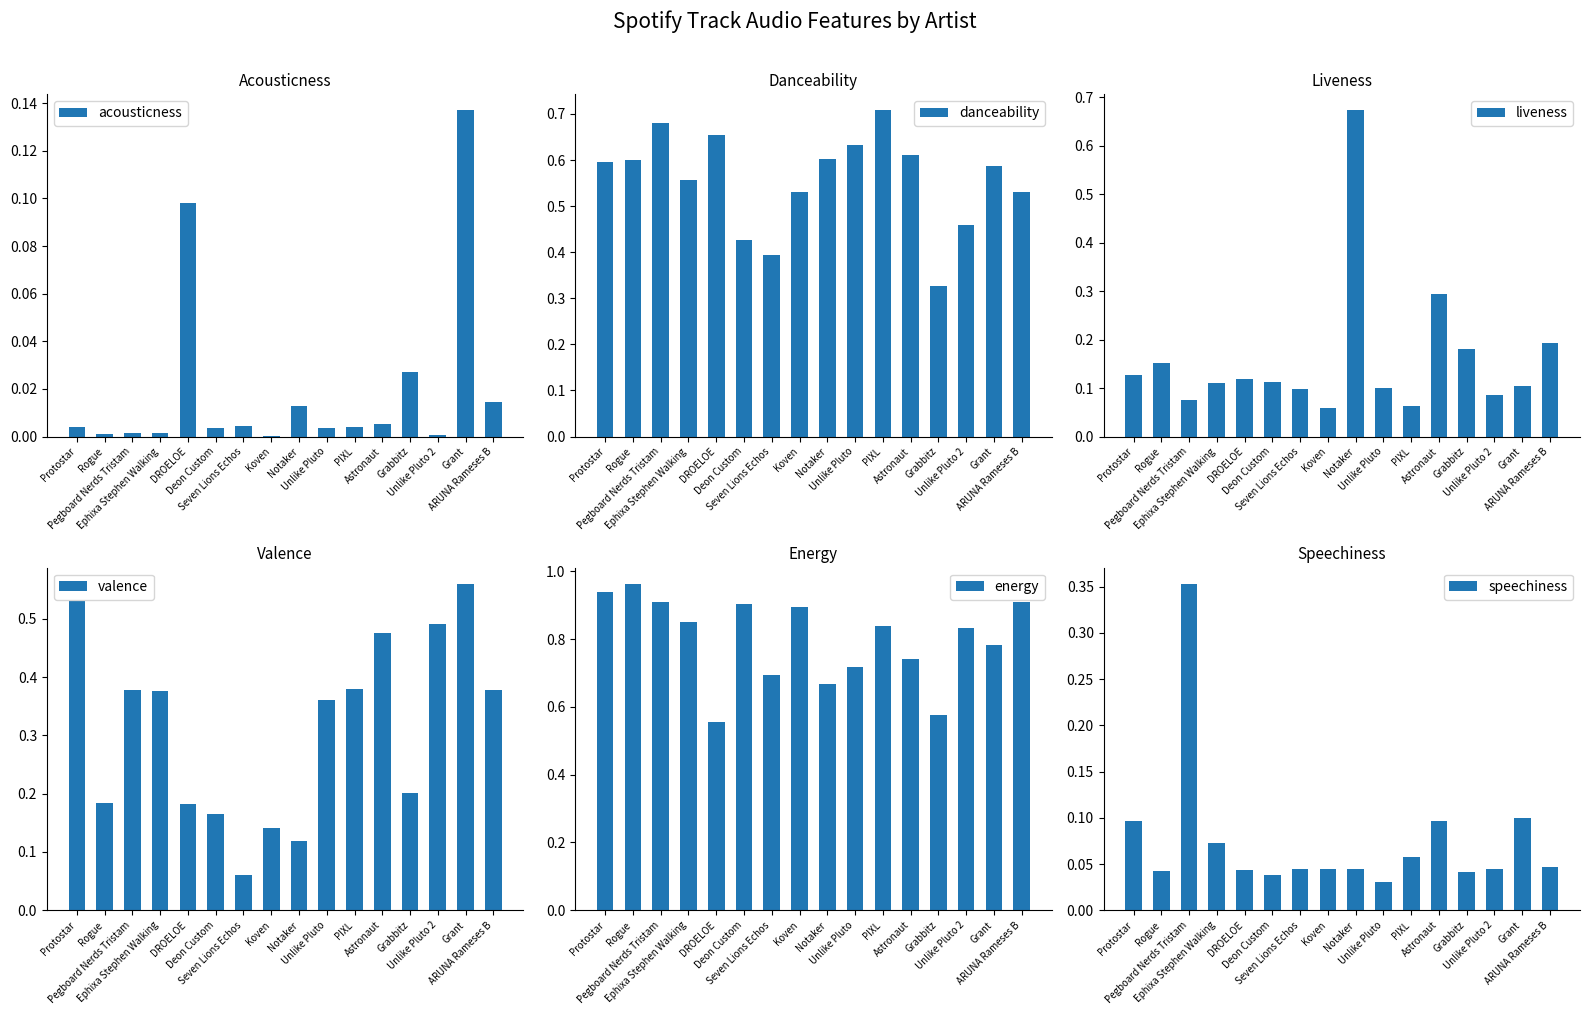

How many series are shown in this chart?

6